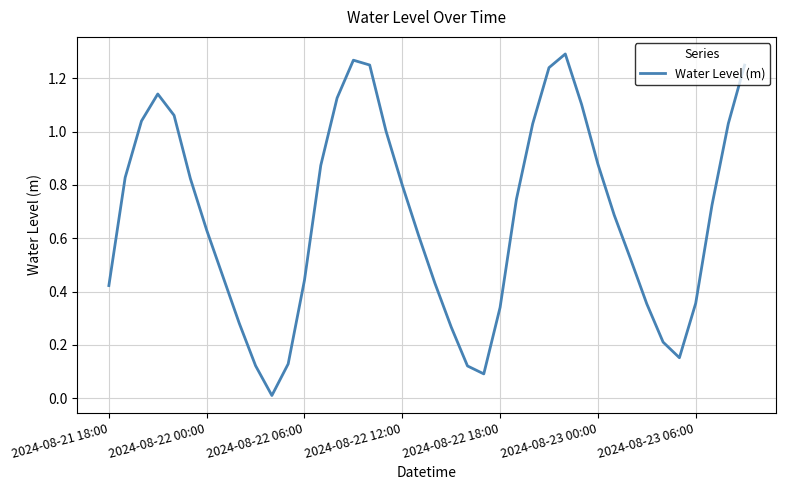

What is the maximum value shown in the chart?

1.3